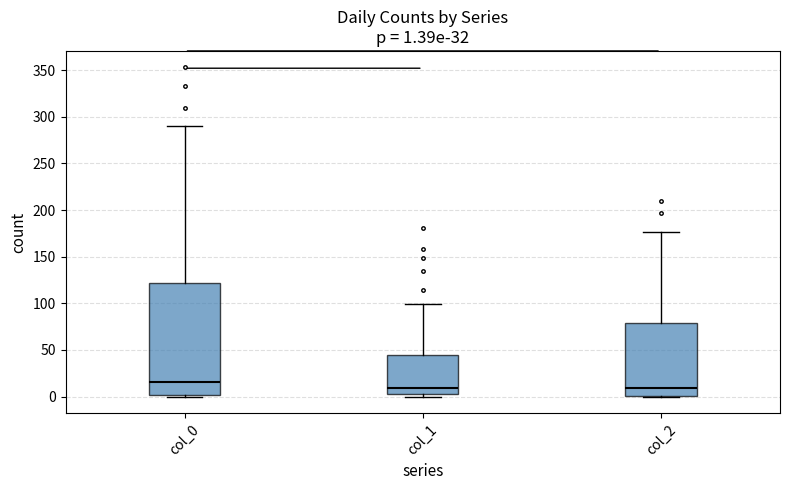

Which box's median line is the highest?

col_0